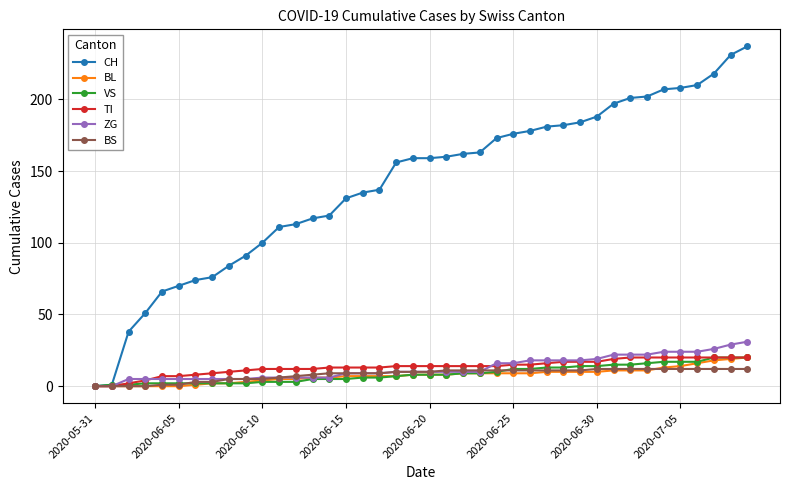

Which series has the largest range (max minus min)?

CH